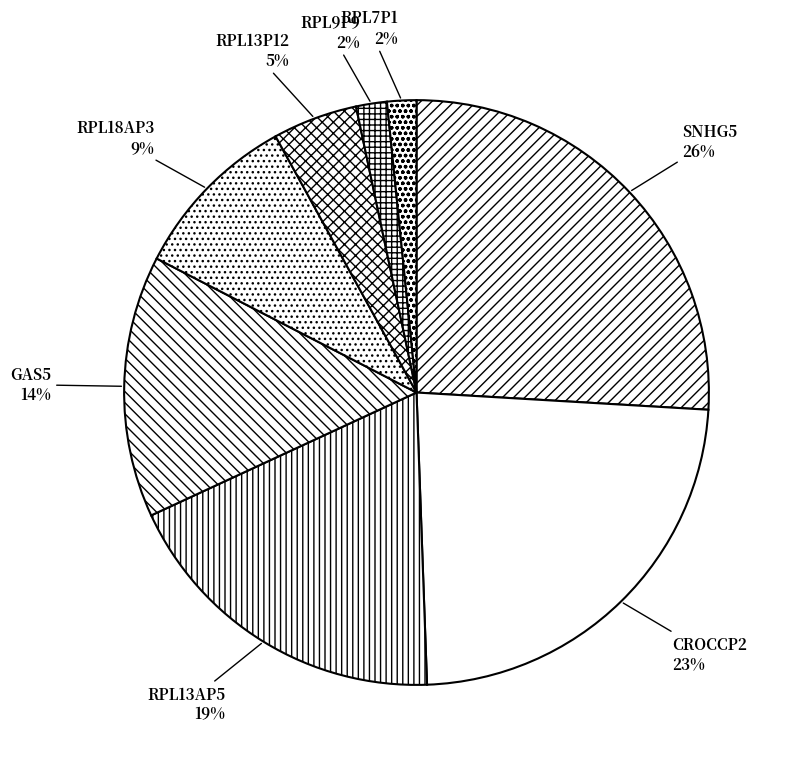

Is there a majority slice in this chart?

No